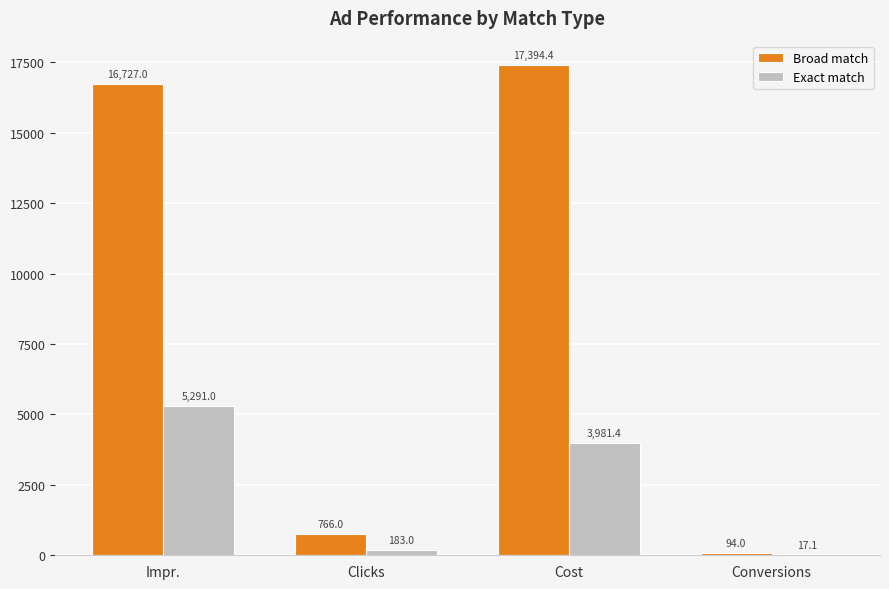

How many groups of bars are there?

4